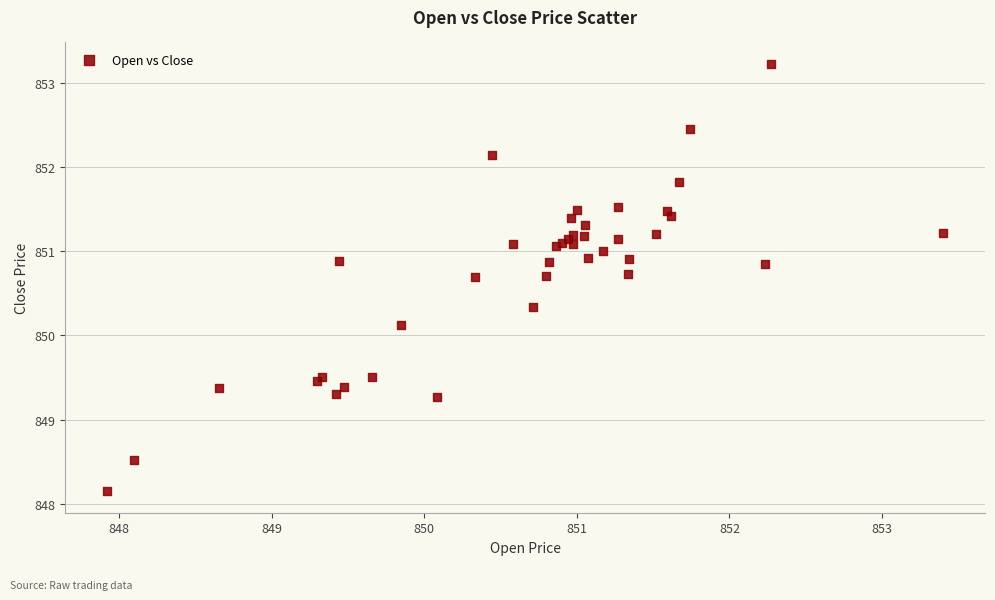

What Y value in the scatter plot is closest to 850?

850.1